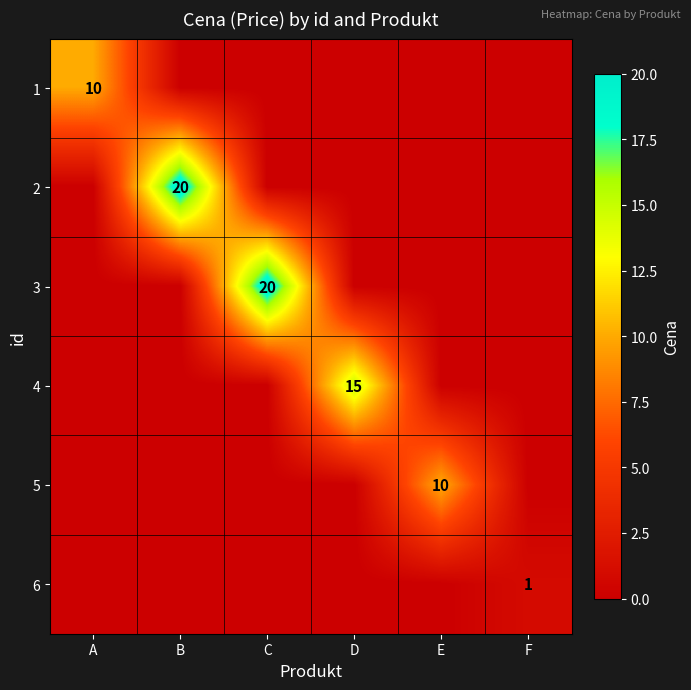

How many data points does each series have?

6